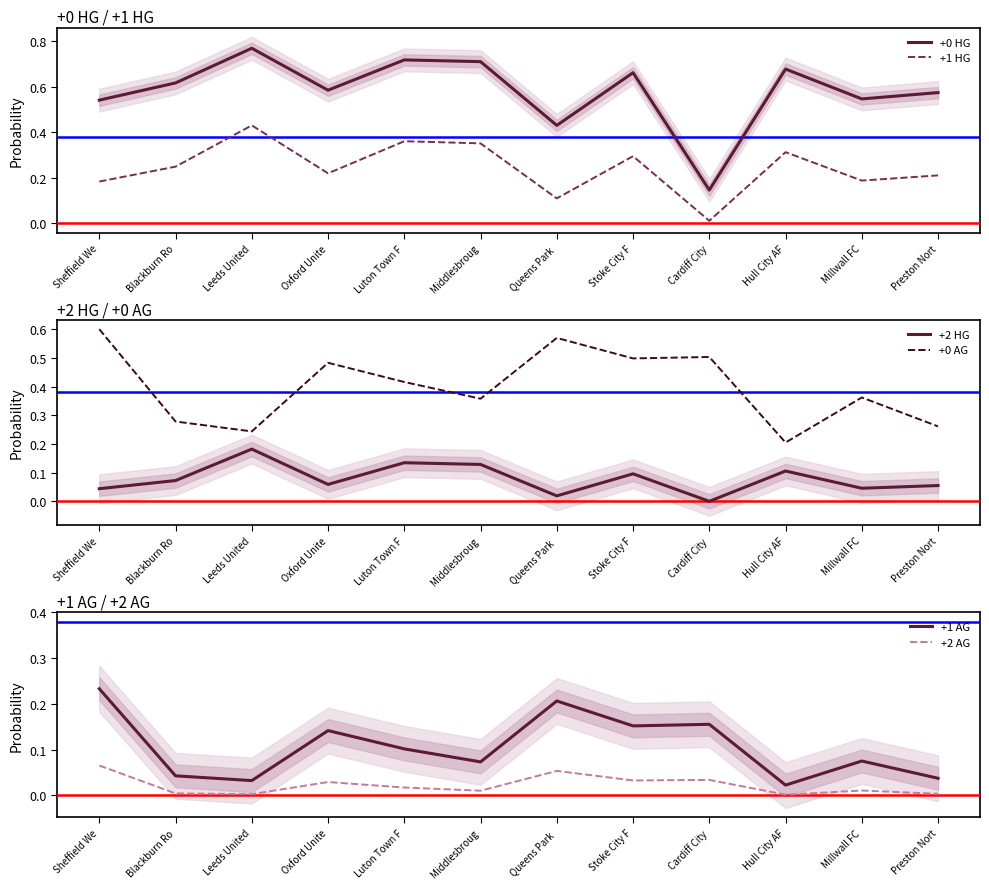

What is the total value across all series at Middlesbroug?

1.6